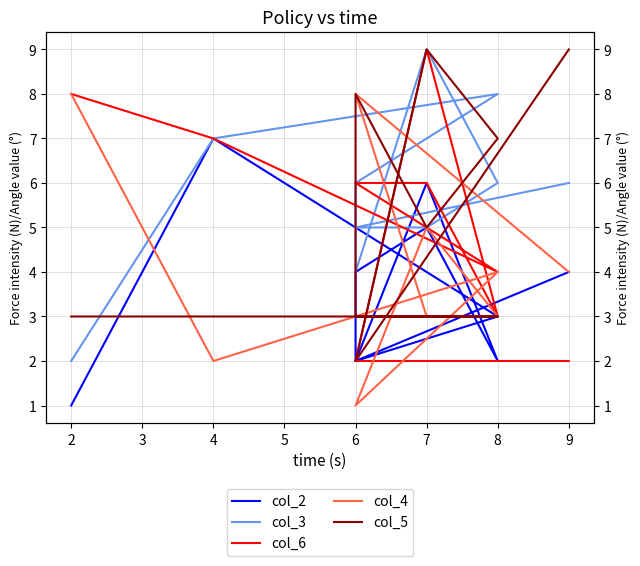

What is the difference between the highest and lowest values at 8?

5